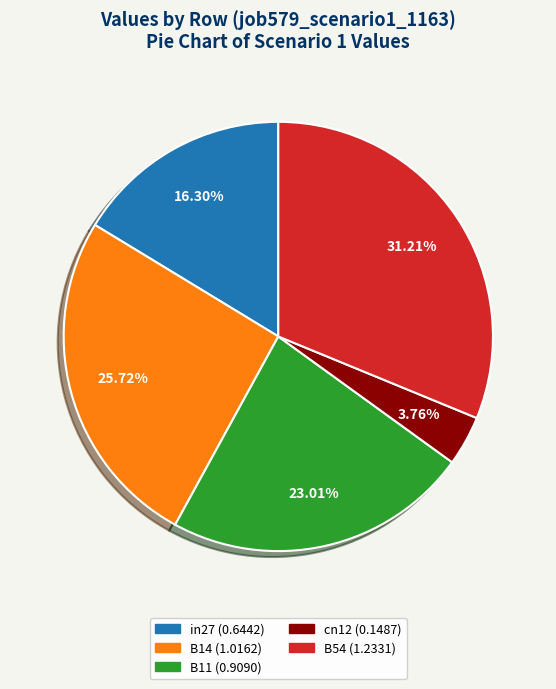

Which category has the smallest portion of the pie?

cn12